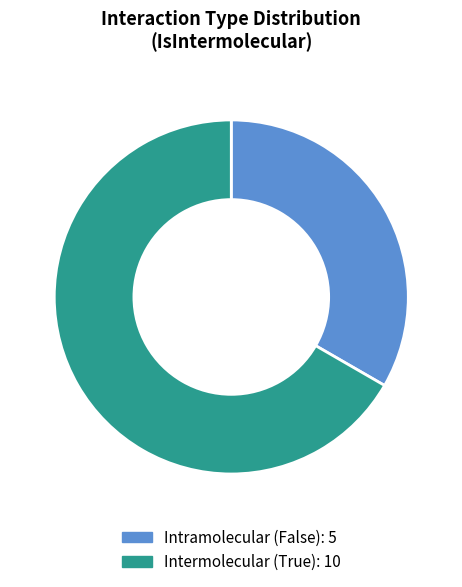

Is there any slice that represents more than half of the pie?

Yes